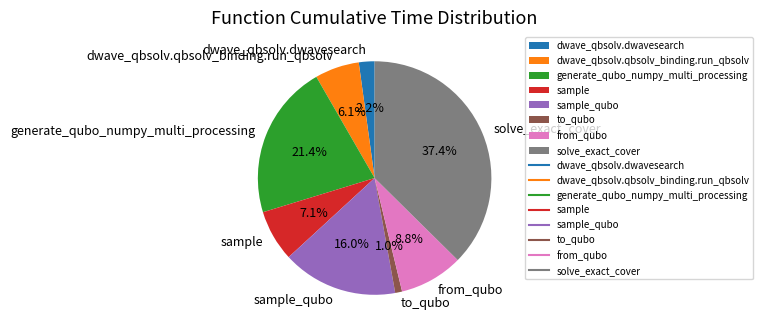

Is there a majority slice in this chart?

No